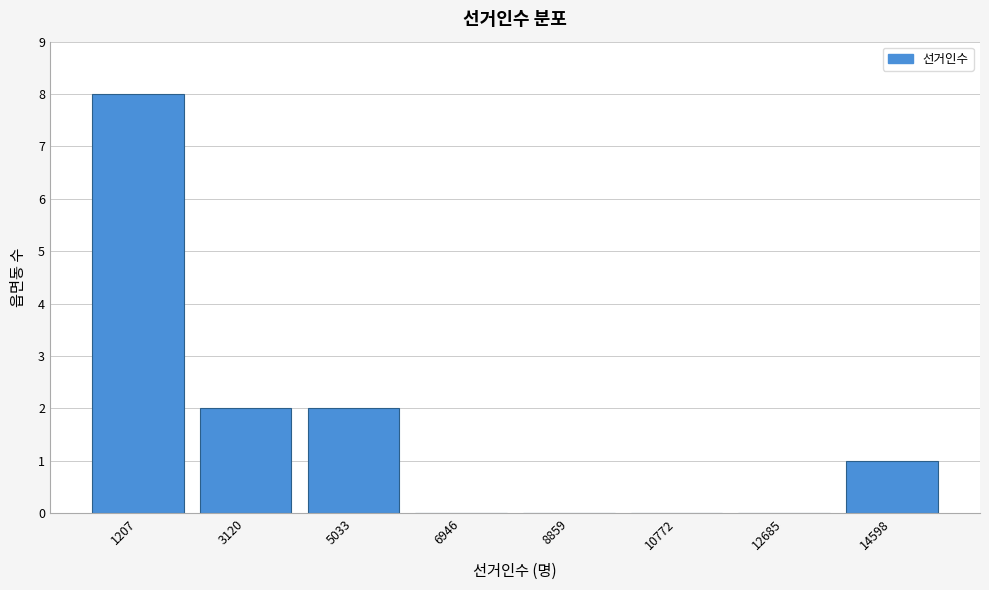

Reading left to right, transcribe all the data shown in this chart.

1207=8	3120=2	5033=2	6946=0	8859=0	10772=0	12685=0	14598=1